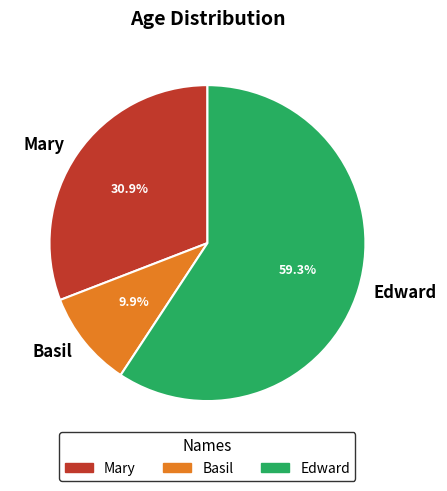

How many segments does this pie chart have?

3